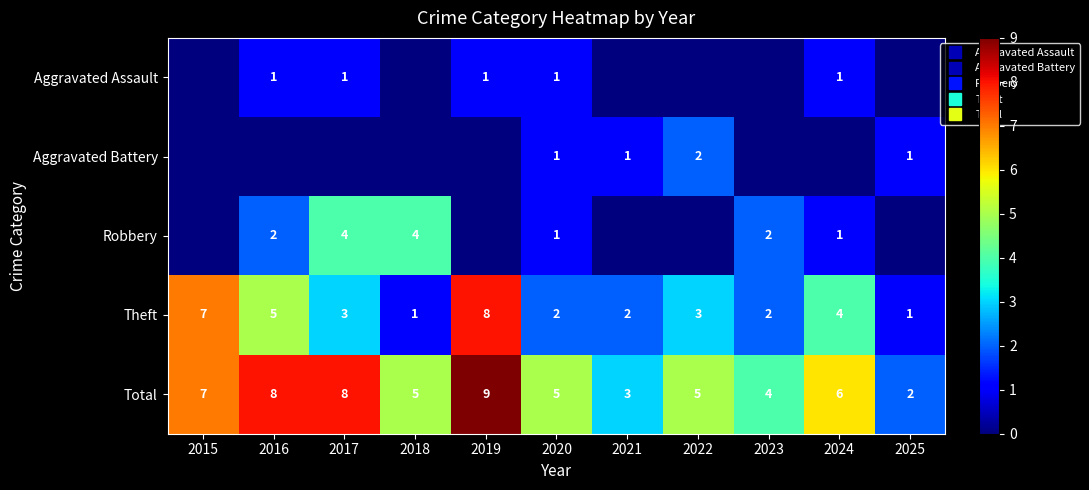

True or false: Aggravated Battery has a value of 2 at 2022.

True